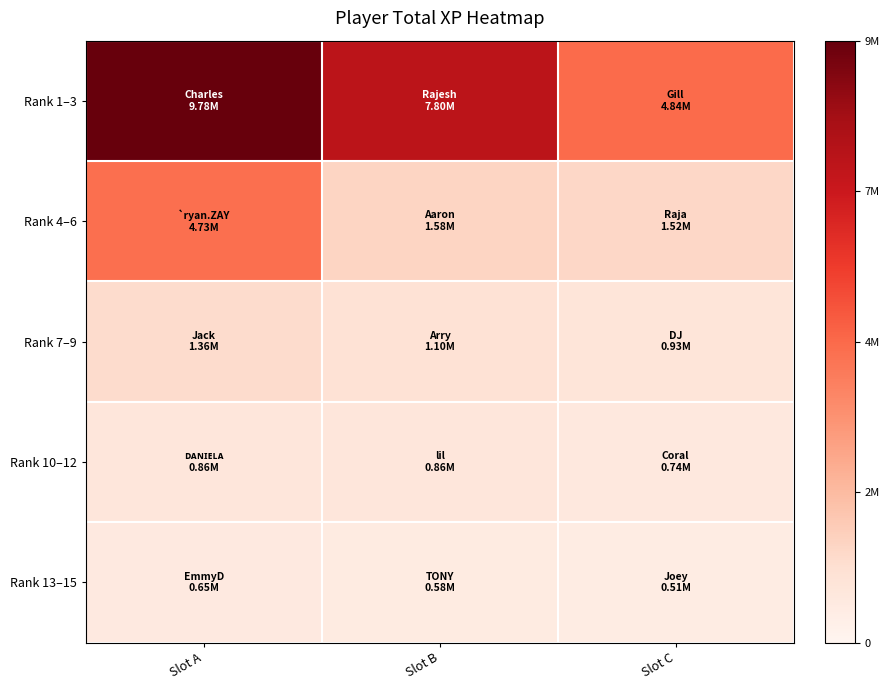

Reading left to right, transcribe all the data shown in this chart.

Rank 1–3: Slot A=9779406	Slot B=7799451	Slot C=4836642
Rank 4–6: Slot A=4727234	Slot B=1582789	Slot C=1522628
Rank 7–9: Slot A=1362929	Slot B=1104402	Slot C=925529
Rank 10–12: Slot A=857752	Slot B=855798	Slot C=735730
Rank 13–15: Slot A=653331	Slot B=577919	Slot C=510248